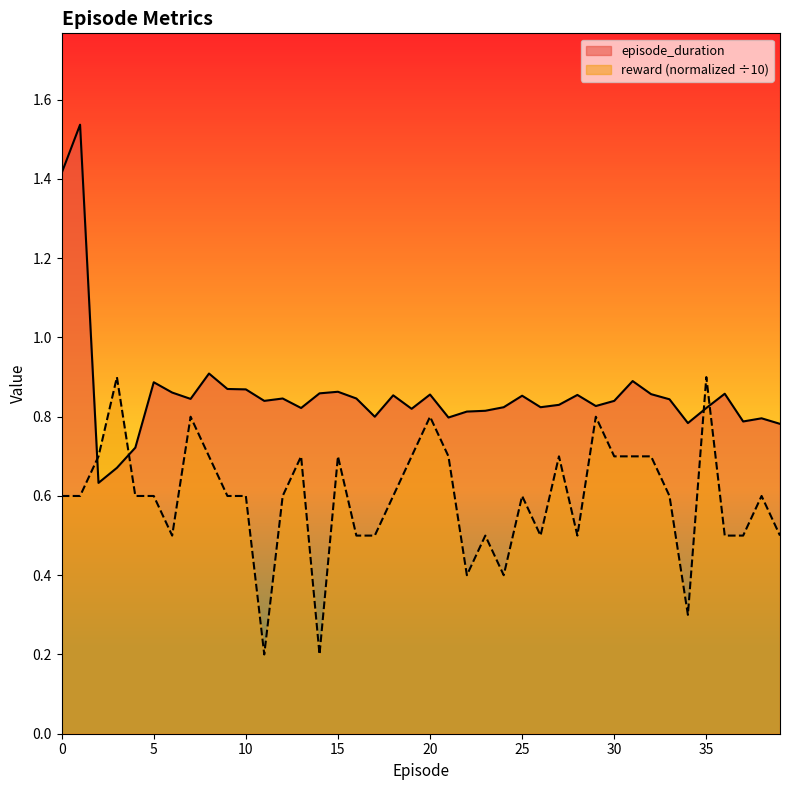

In reward, how many points are higher than both neighbors (excluding endpoints)?

11